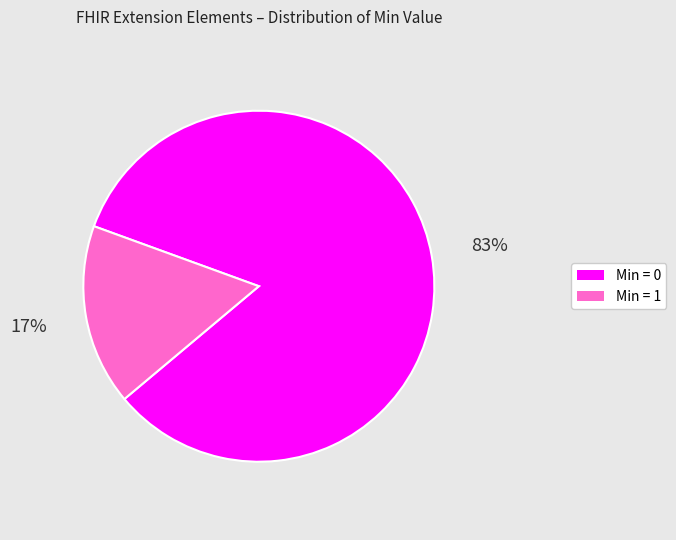

Does any single category account for the majority?

Yes